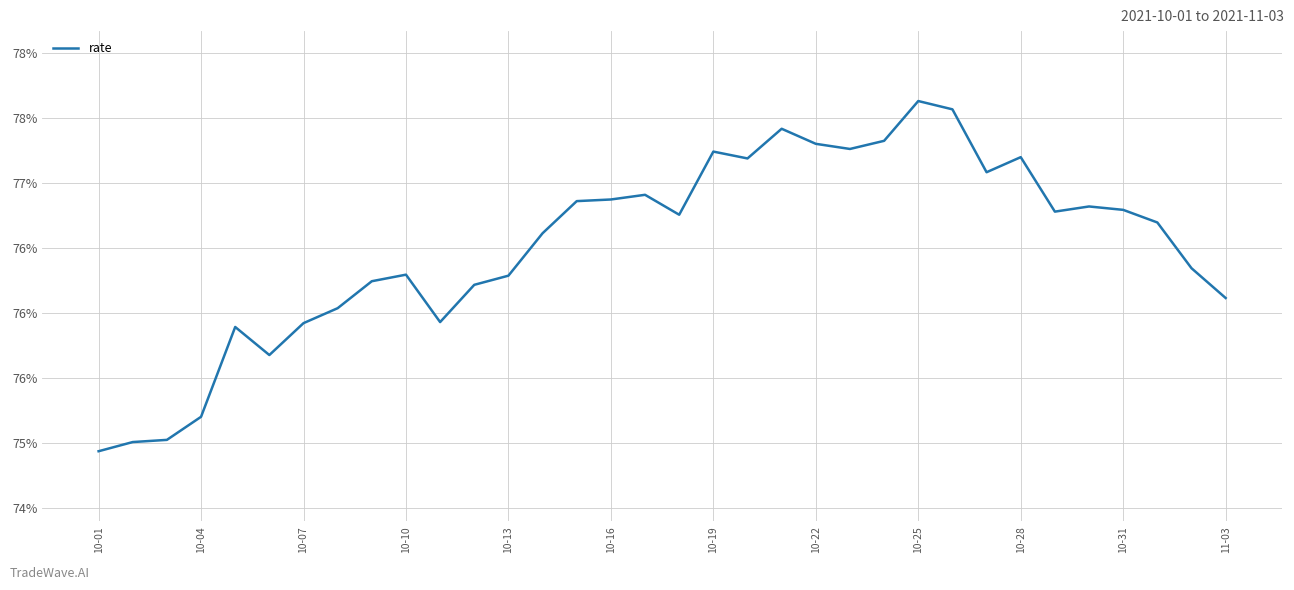

What is the value of the 4th point from the left?

0.8